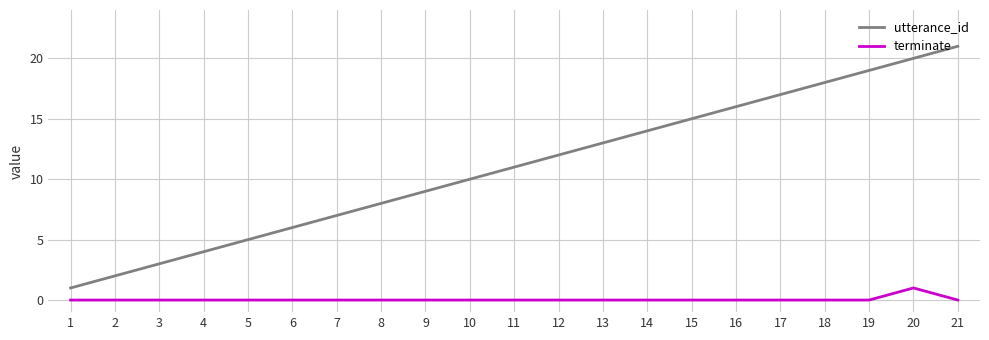

List the series in order of their overall mean, lowest first.

terminate, utterance_id